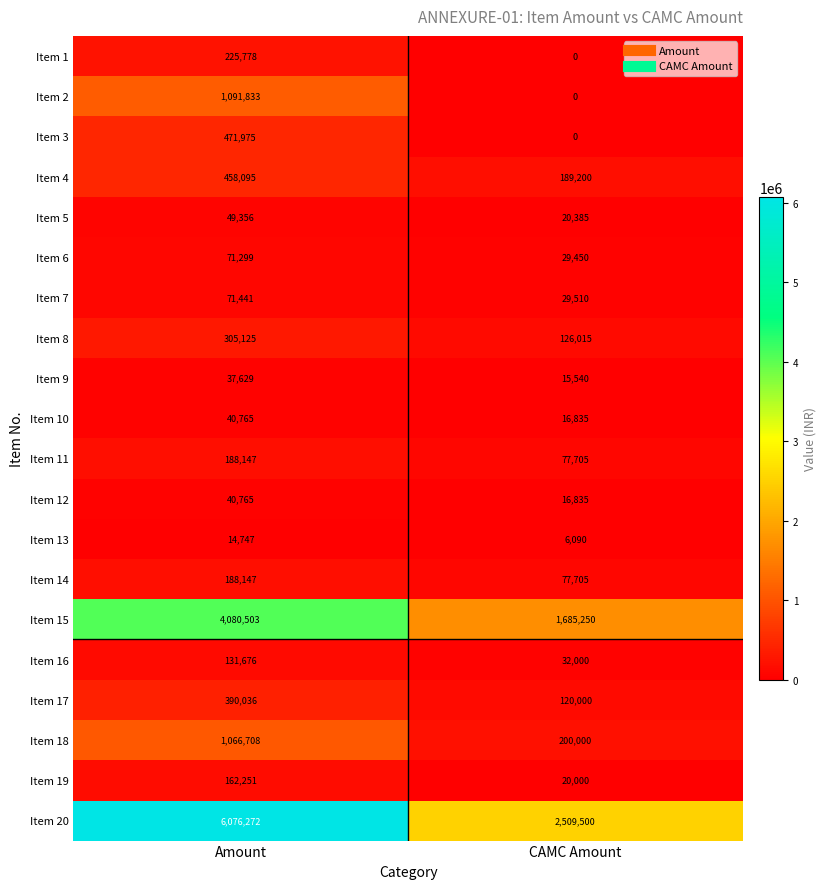

Which series has the largest total across all categories?

Item 20